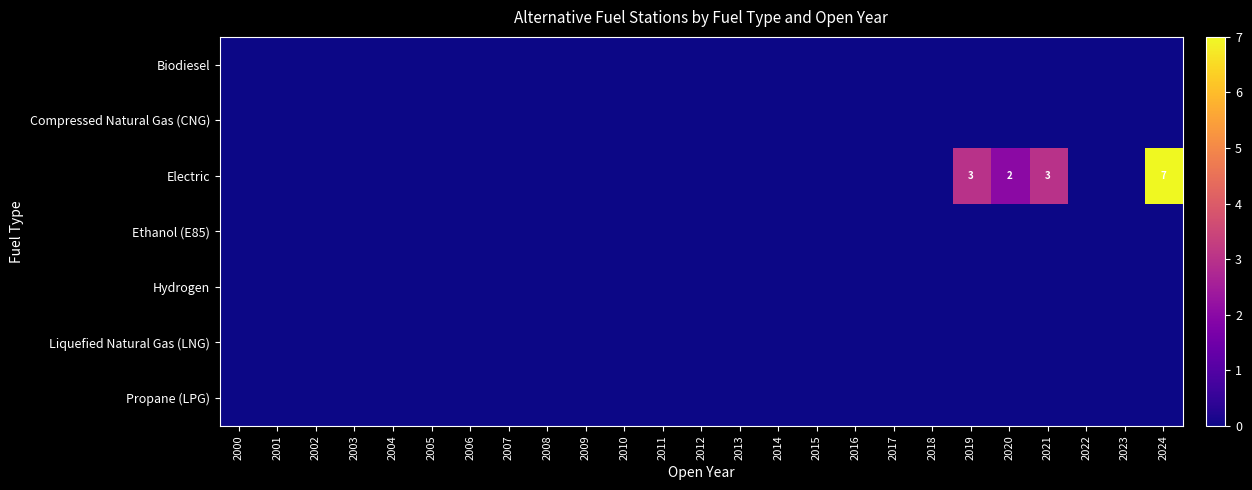

Rank the series by their maximum value, from highest to lowest.

Electric, Biodiesel, Compressed Natural Gas (CNG), Ethanol (E85), Hydrogen, Liquefied Natural Gas (LNG), Propane (LPG)